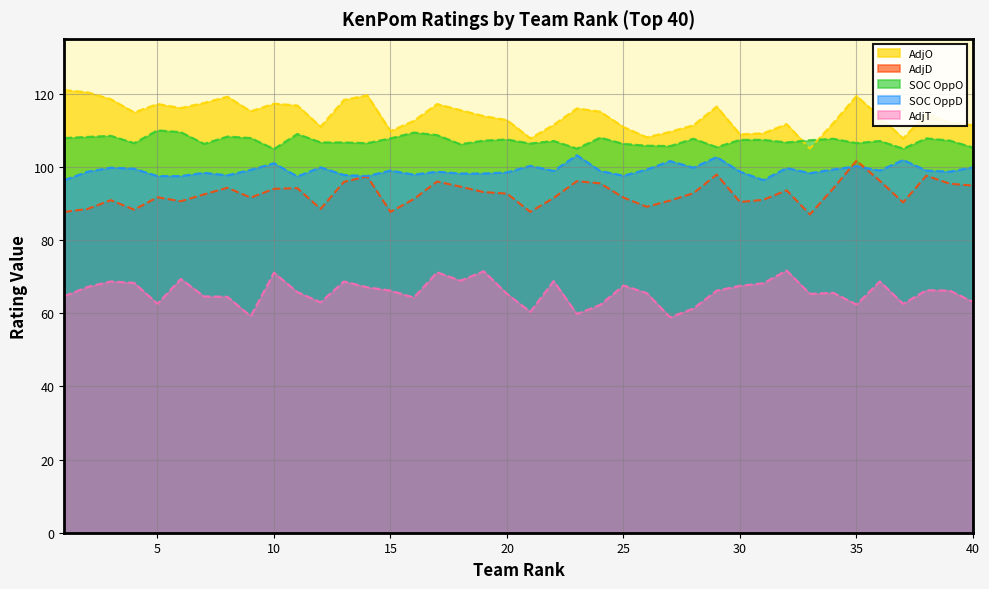

What is the approximate value of SOC OppO at 38?

107.8